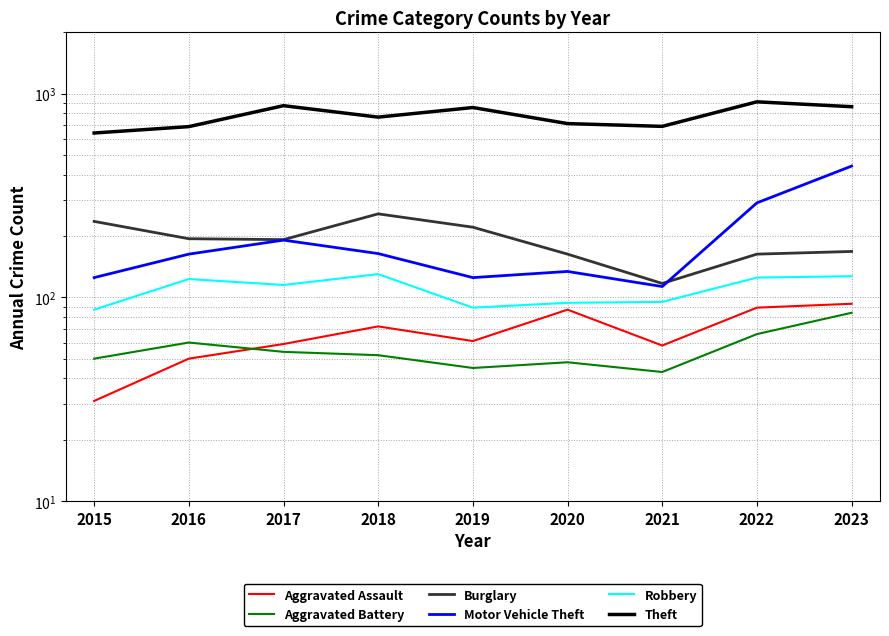

List the series in order of their peak value, lowest first.

Aggravated Battery, Aggravated Assault, Robbery, Burglary, Motor Vehicle Theft, Theft